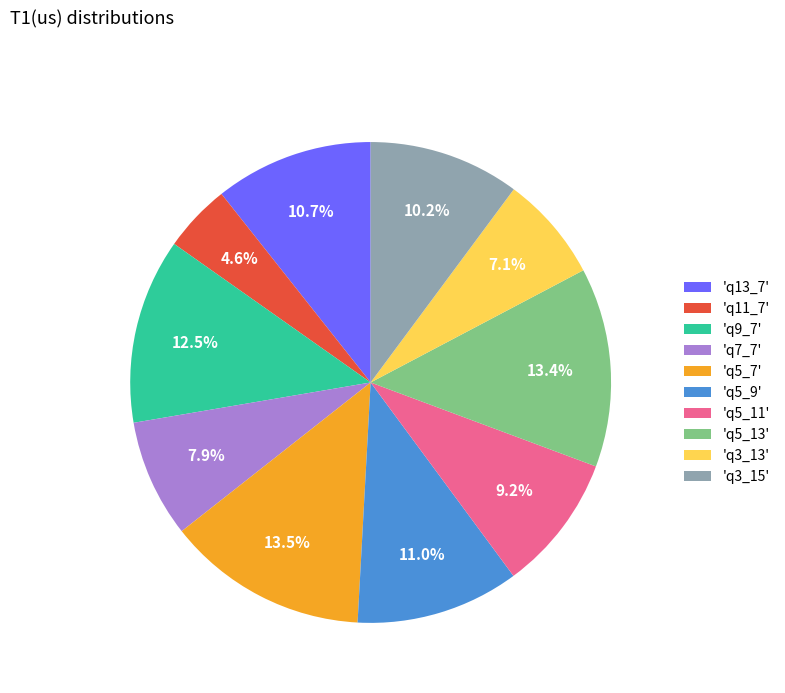

Between 'q5_9' and 'q3_15', which is larger?

'q5_9'